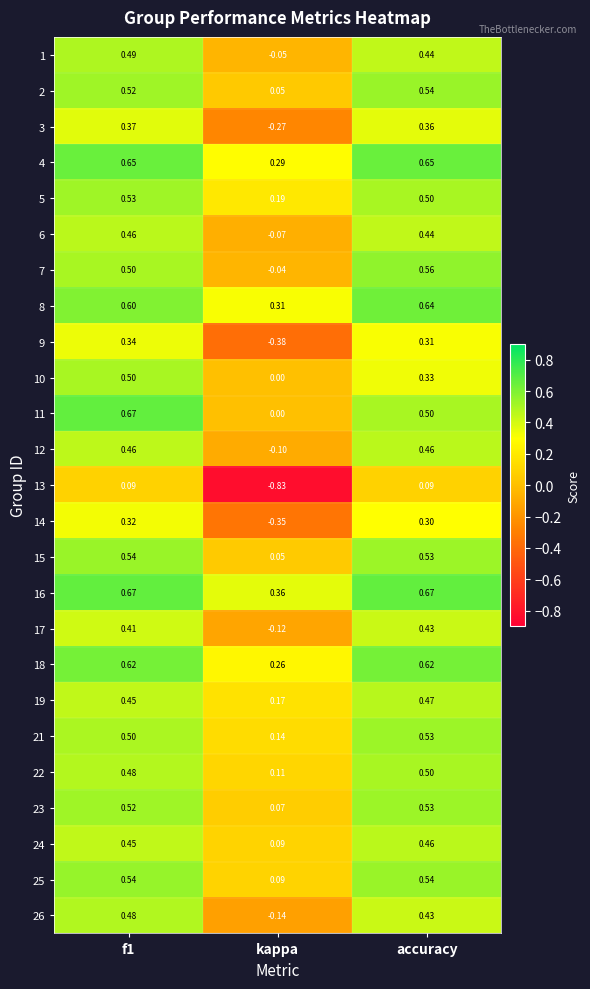

How many values in 10 are above zero?

2